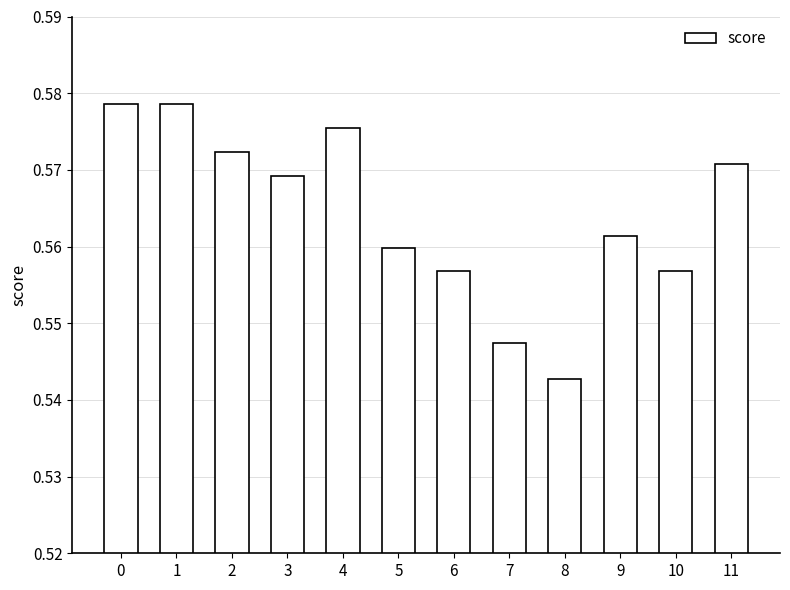

How many bars are there in total?

12